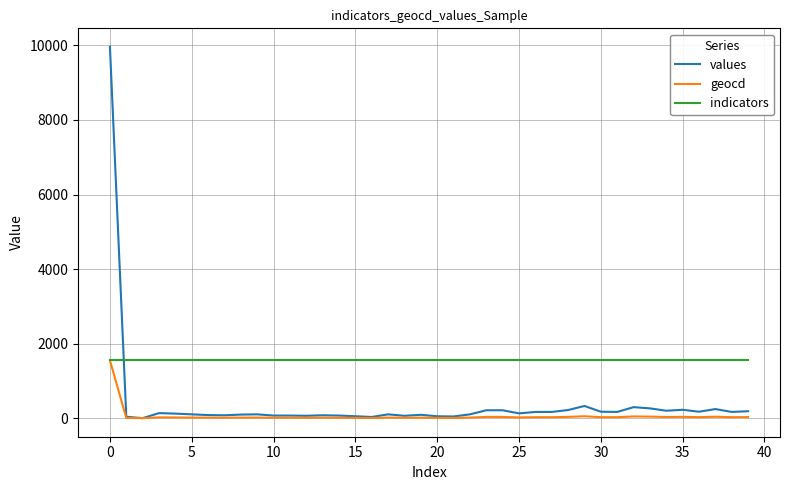

Which series has the largest range (max minus min)?

values